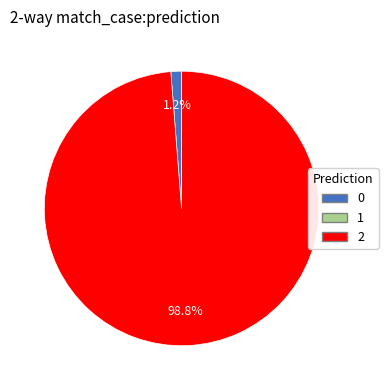

Is there any slice that represents more than half of the pie?

Yes